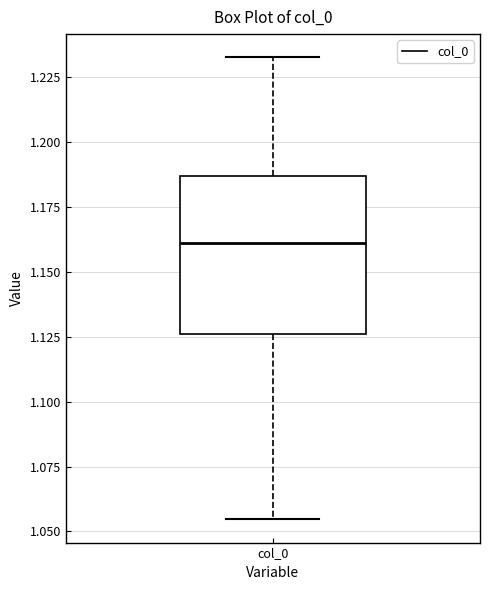

Read this box plot against the y-axis: the position of the median line, the range covered by the box, and the ends of both whiskers. The values are not printed on the chart, so give them approximately, as read against the axis.

median 1.160, box 1.125 to 1.185, whiskers 1.055 to 1.235